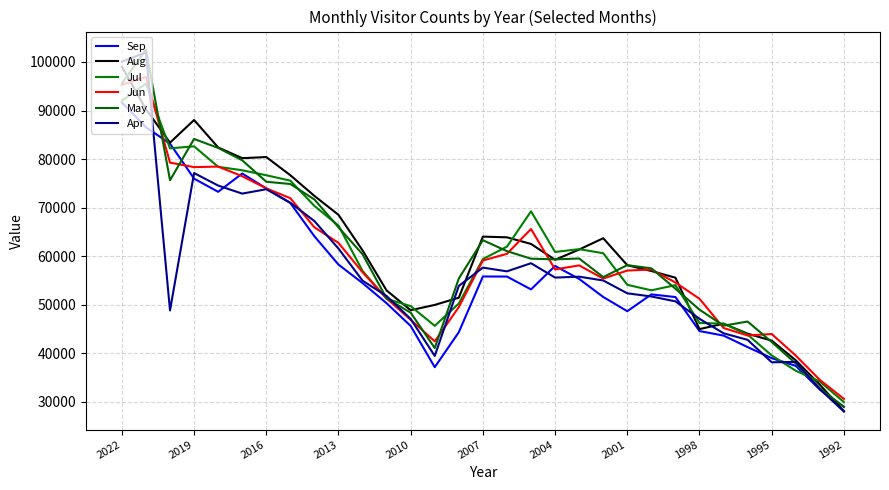

How many lines are shown in the chart?

6